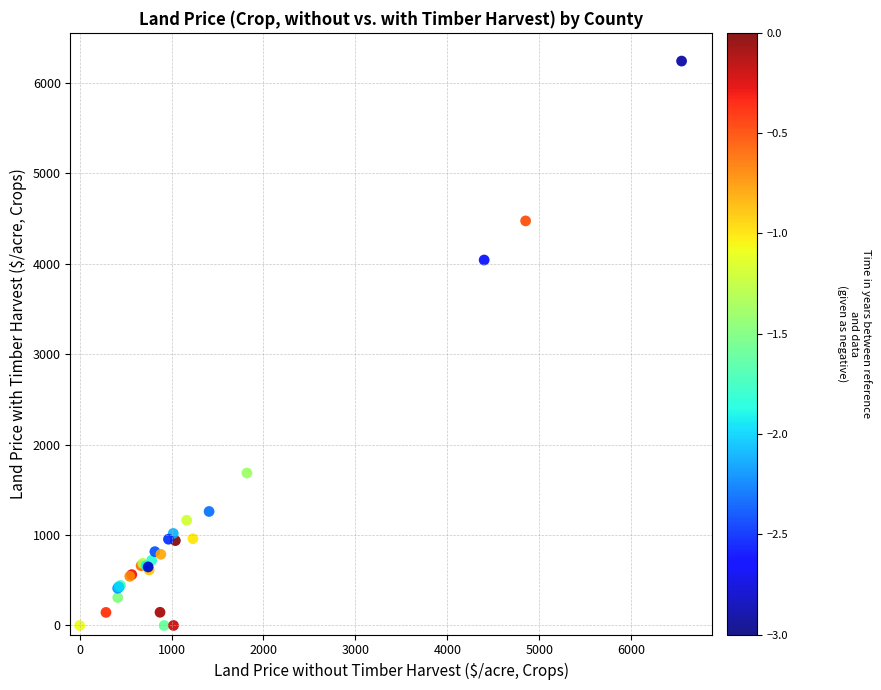

What Y value in the scatter plot is closest to 3121?

4042.9